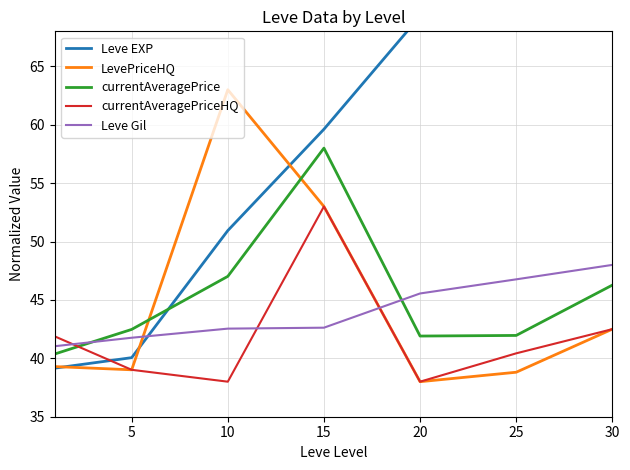

Which has a higher value, 15 or 25?

25